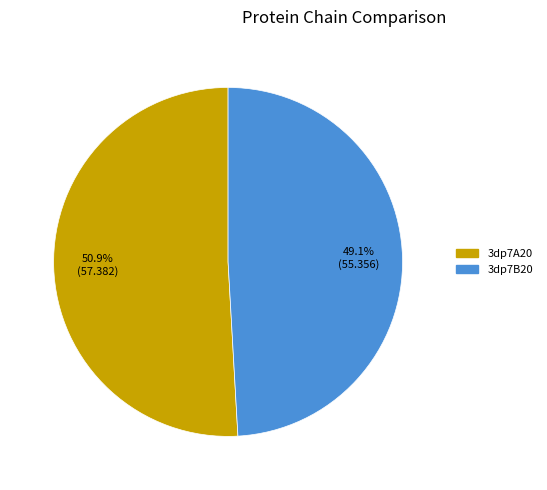

Between 3dp7A20 and 3dp7B20, which is larger?

3dp7A20